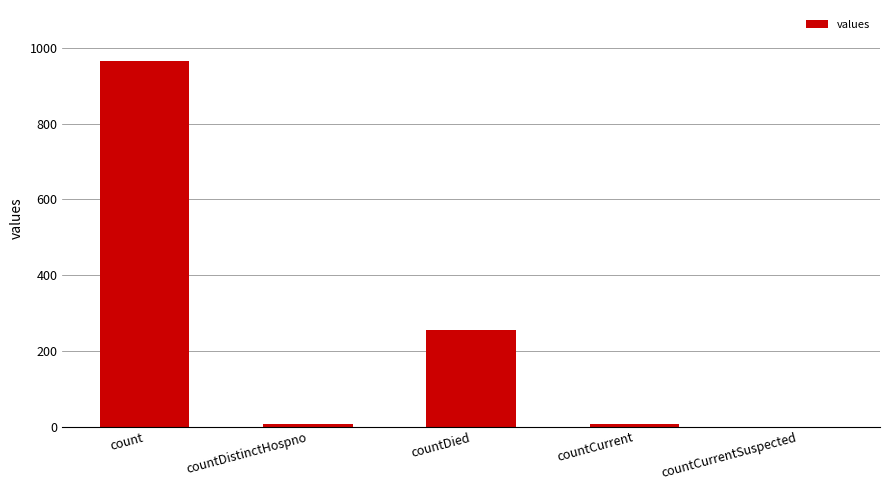

Reading left to right, transcribe all the data shown in this chart.

count=964	countDistinctHospno=6	countDied=256	countCurrent=6	countCurrentSuspected=0